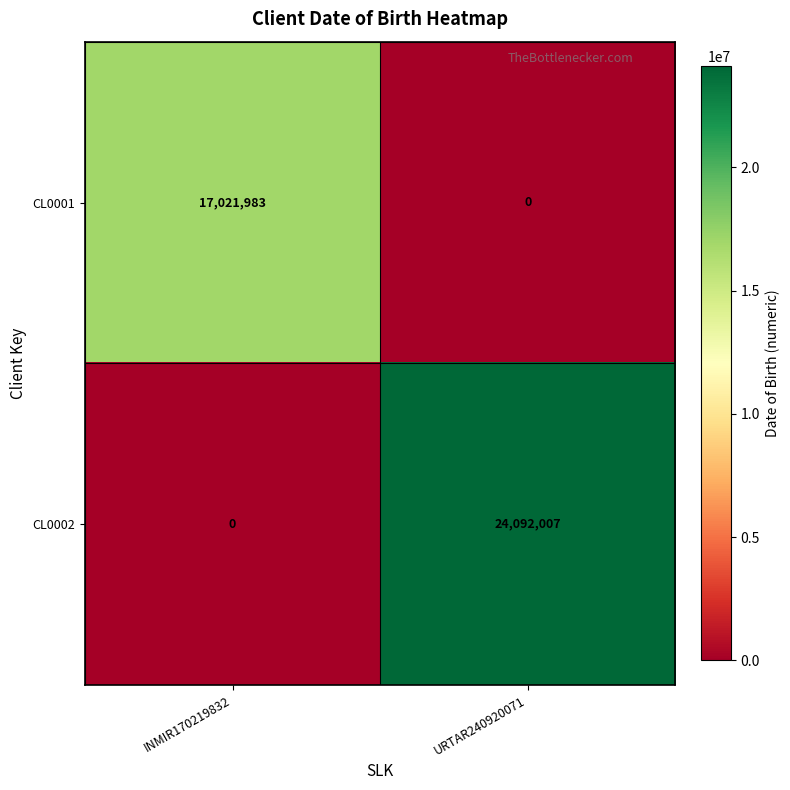

At INMIR170219832, list the series in order from smallest to largest.

CL0002, CL0001